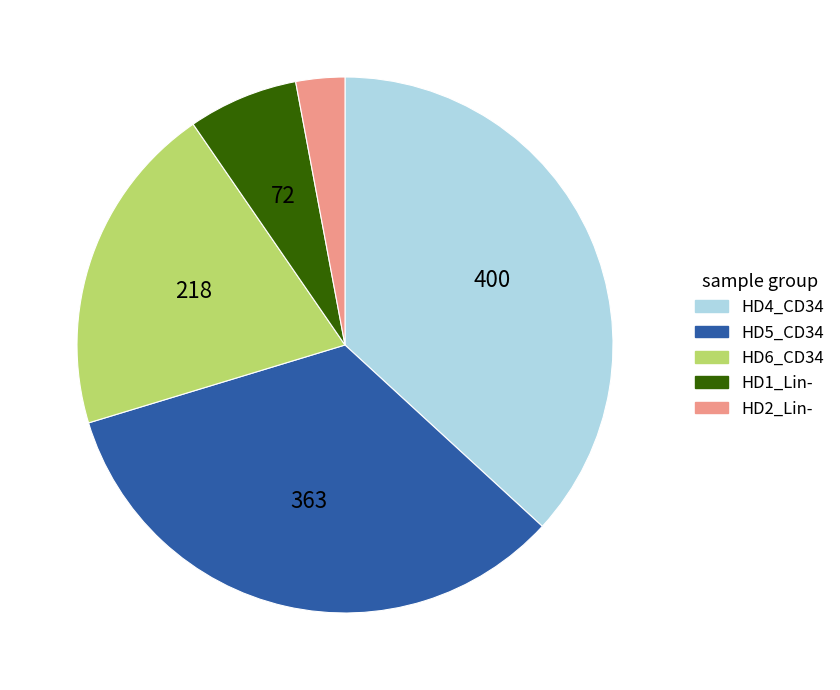

Is there a majority slice in this chart?

No